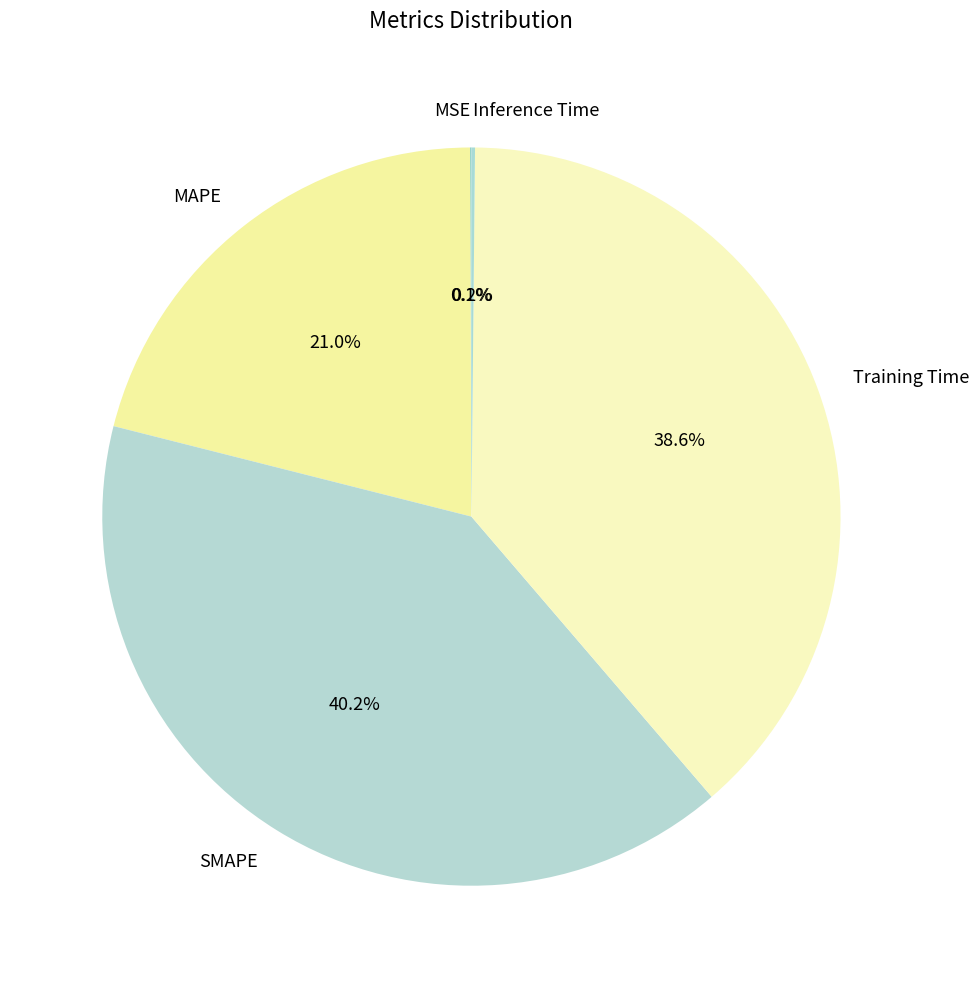

To the nearest percent, what is the difference between the MAPE and SMAPE slice percentages?

19%